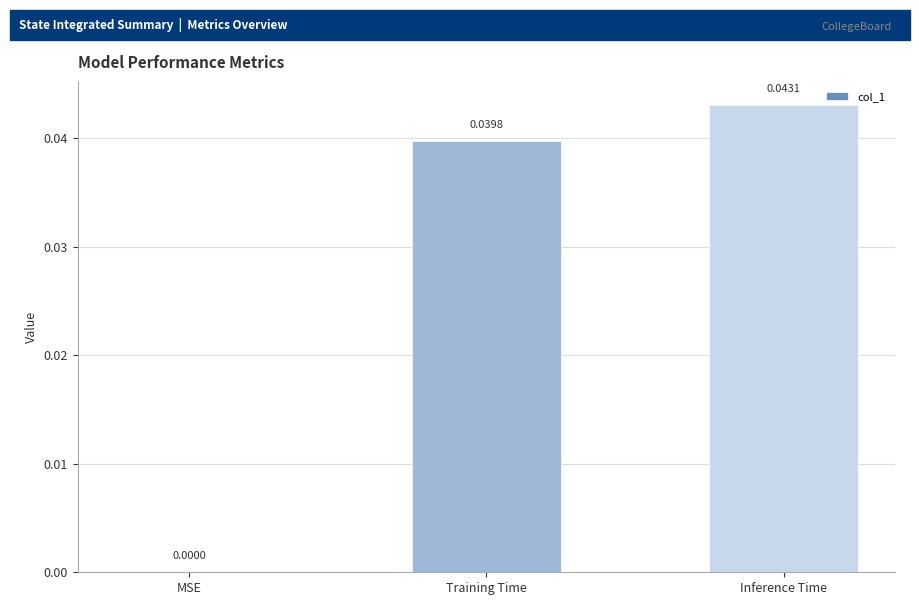

Is it true that the value at Training Time is 0.1?

False